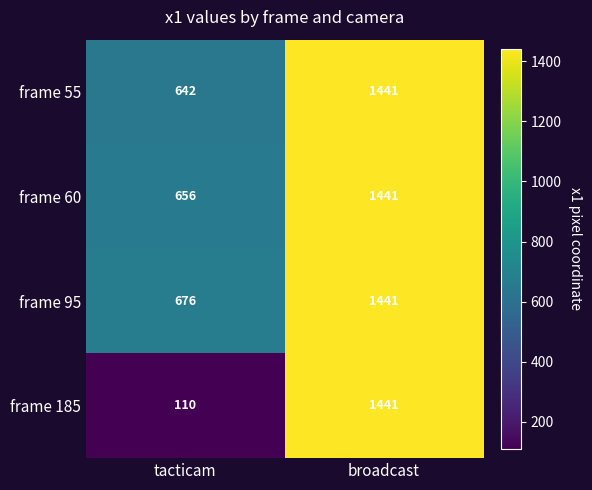

The frame 55 series shows 1927 at broadcast. True or false?

False